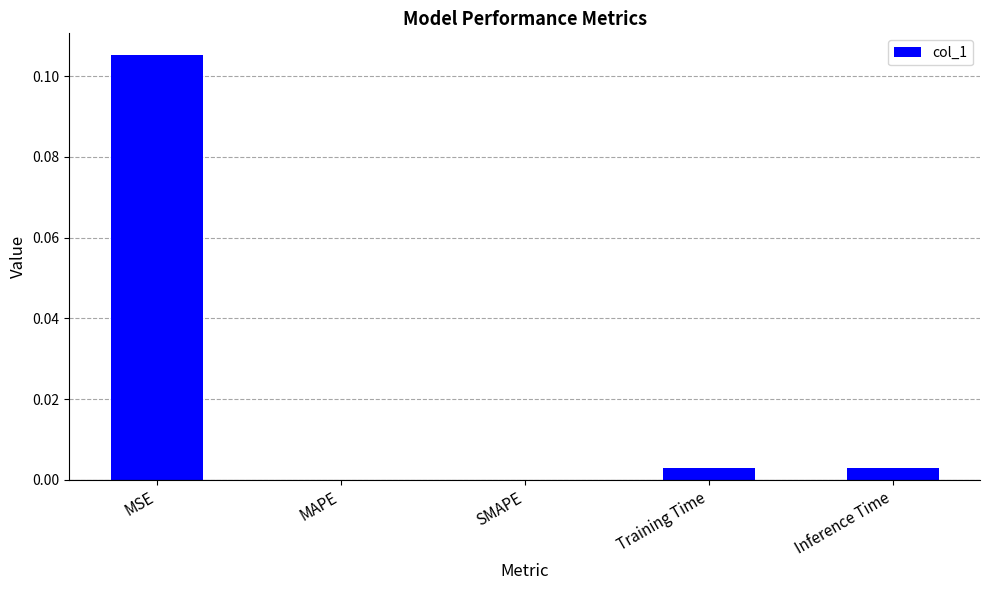

Between Training Time and MSE, which is larger?

MSE